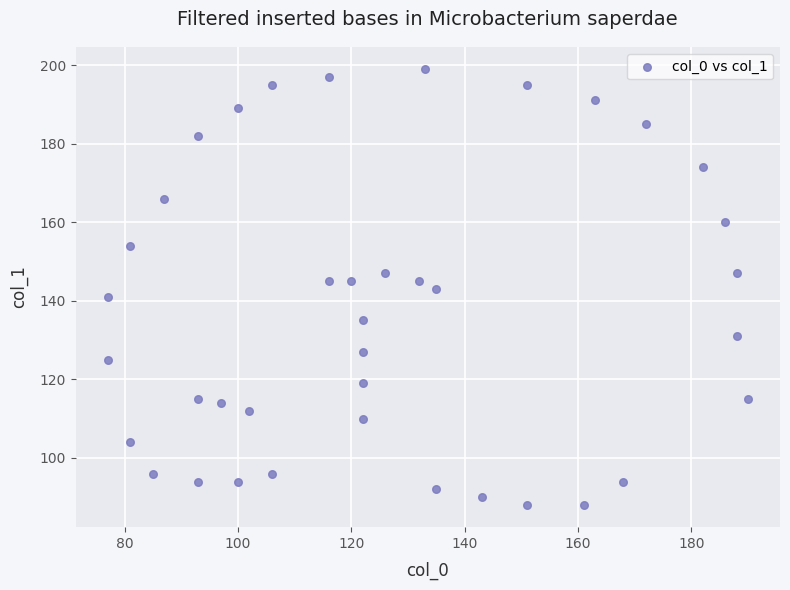

What is the range of Y values (max minus min)?

111